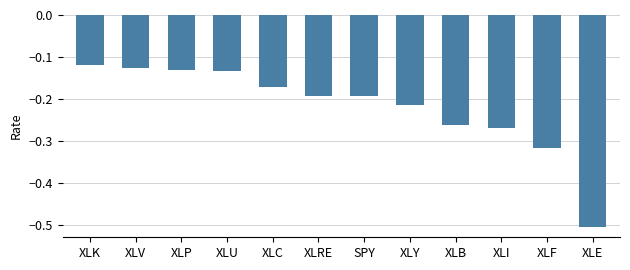

At which category does the chart reach its minimum across all series?

XLE